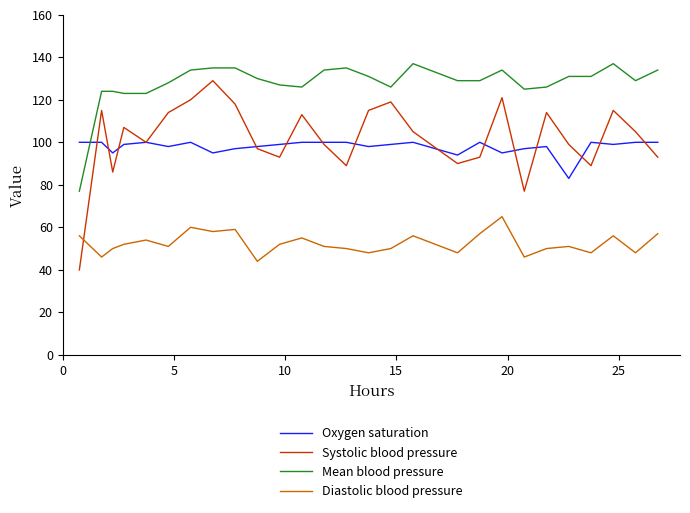

True or false: Mean blood pressure and Diastolic blood pressure cross at least once.

False